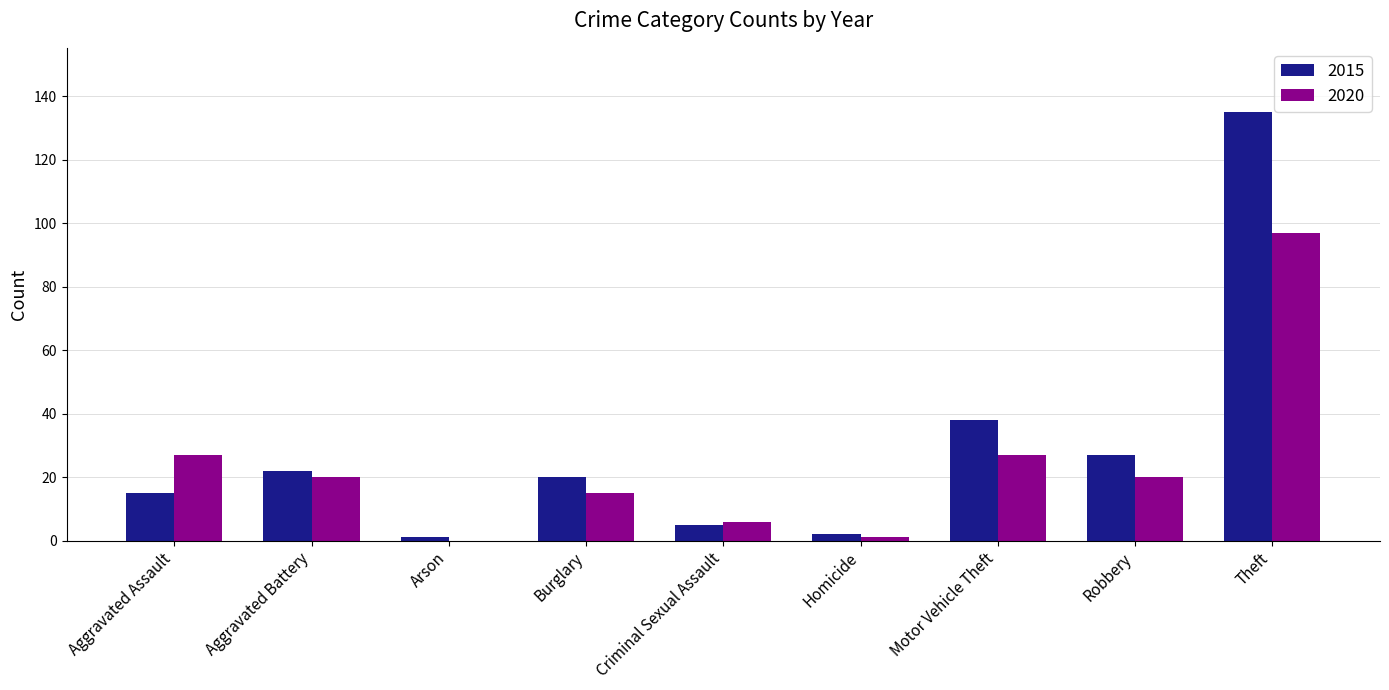

At which category is the sum across all series the highest?

Theft